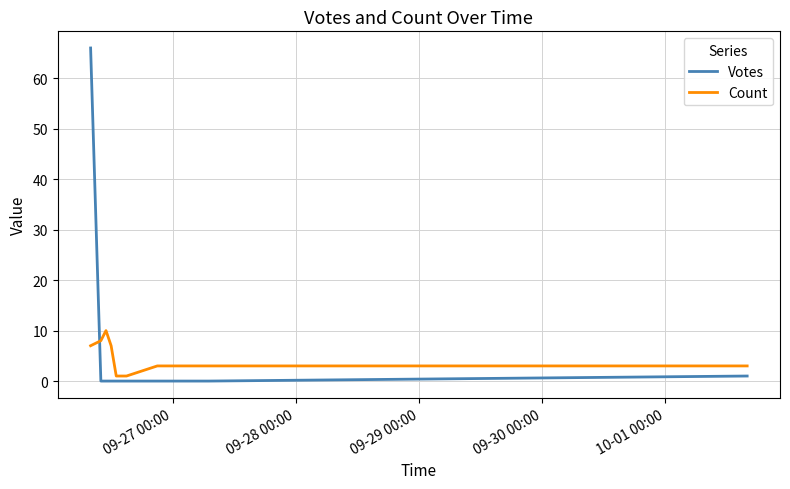

What is the average value of the Count series?

4